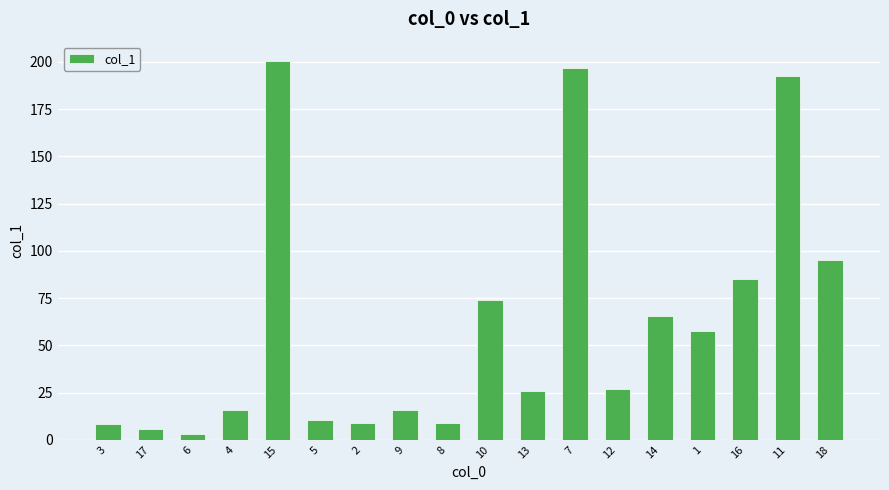

Count the number of data series in this chart.

1